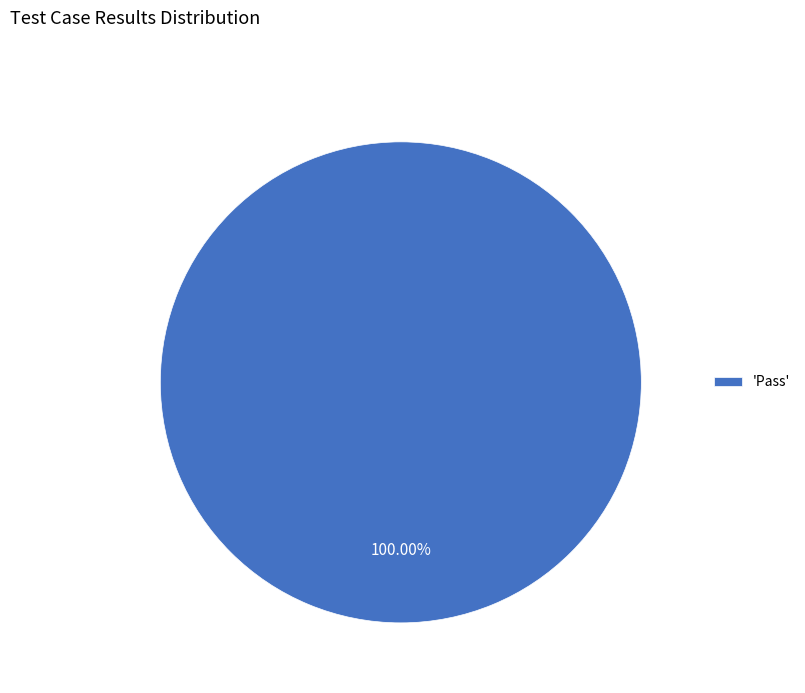

What is the majority slice?

'Pass'